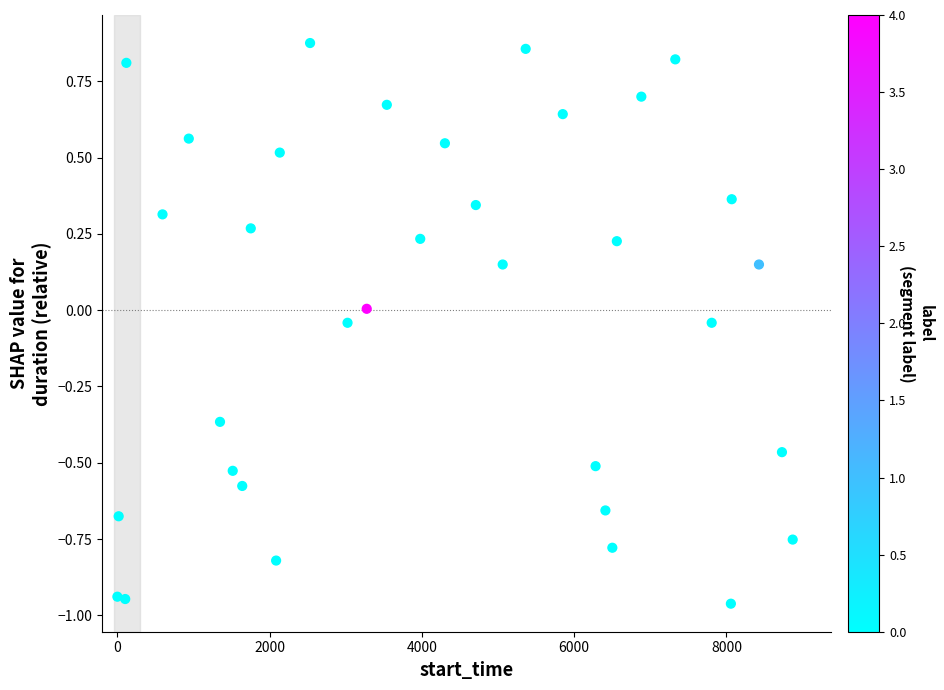

What is the range of Y values (max minus min)?

1.8